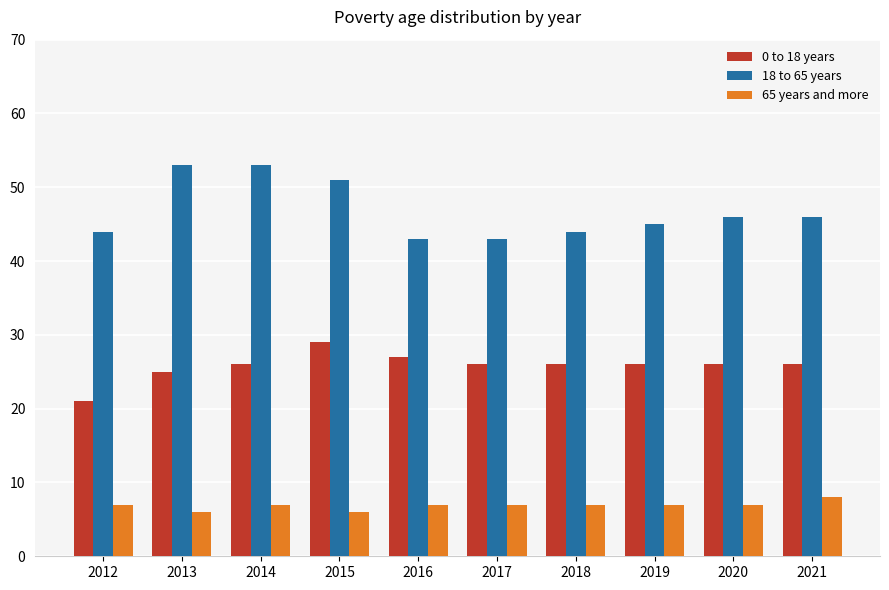

Is it true that 18 to 65 years equals 26 at 2015?

False